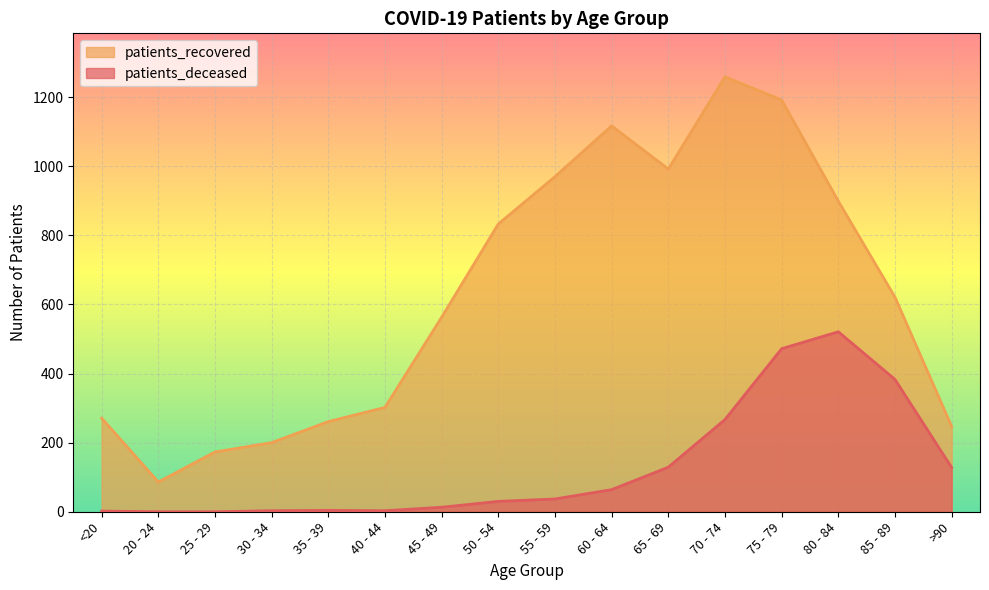

In patients_recovered, how many points are higher than both neighbors (excluding endpoints)?

2